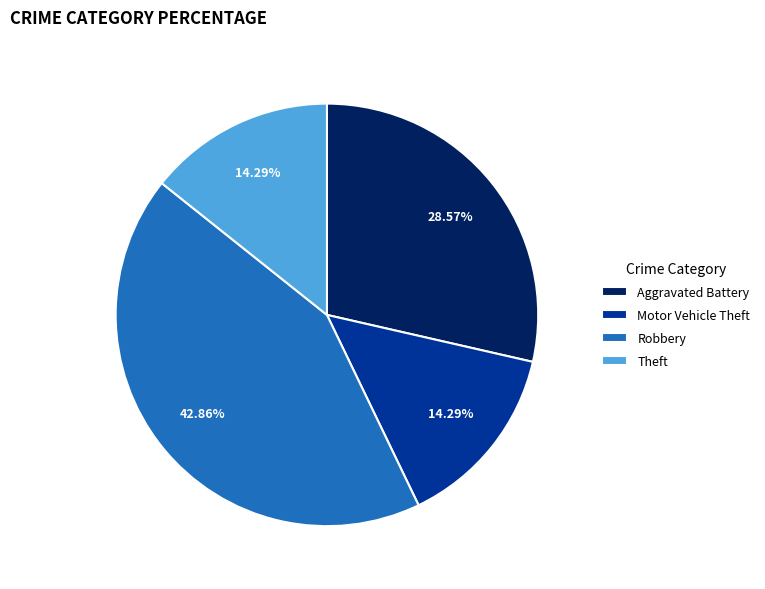

Is it true that Aggravated Battery is 15% of the pie?

False